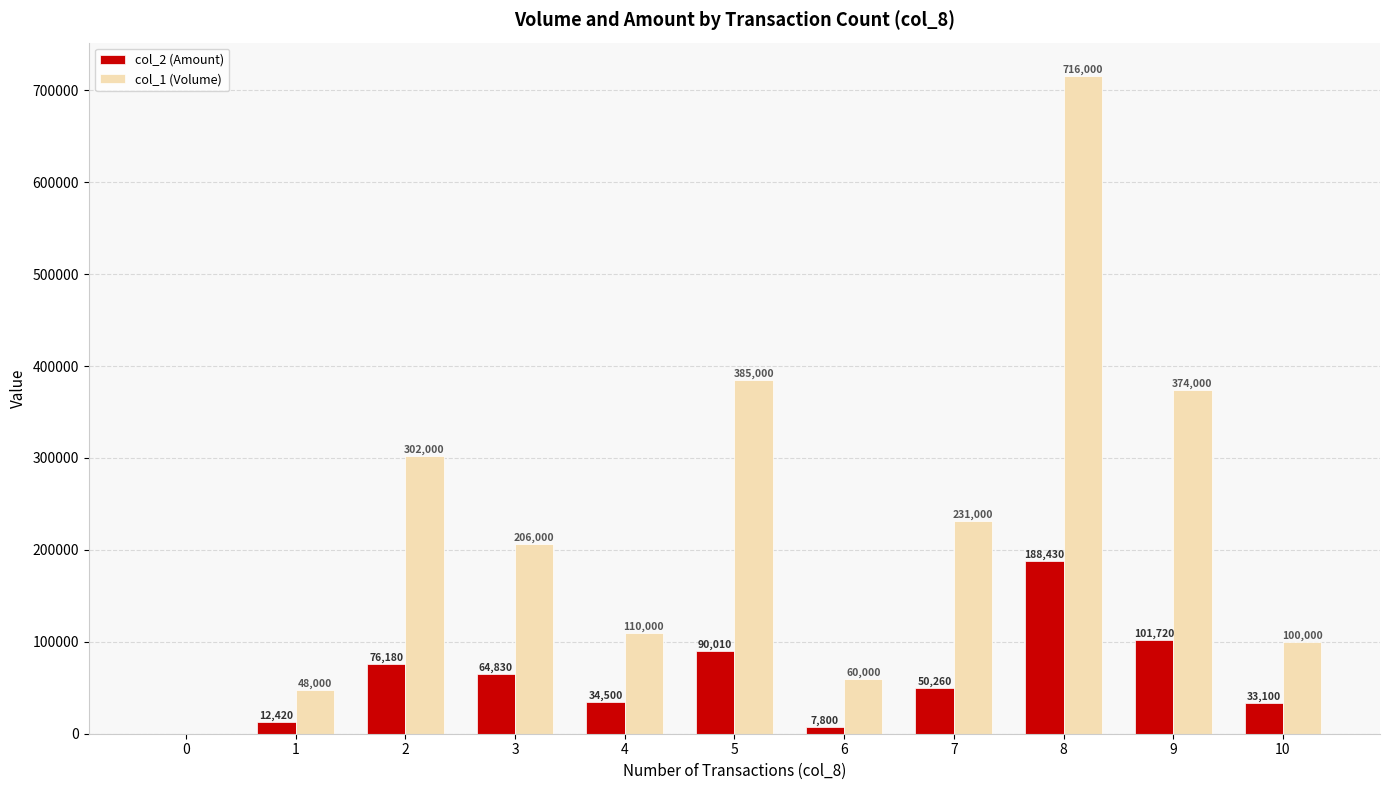

Reading left to right, transcribe all the data shown in this chart.

col_2 (Amount): 0	12420	76180	64830	34500	90010	7800	50260	188430	101720	33100
col_1 (Volume): 0	48000	302000	206000	110000	385000	60000	231000	716000	374000	100000